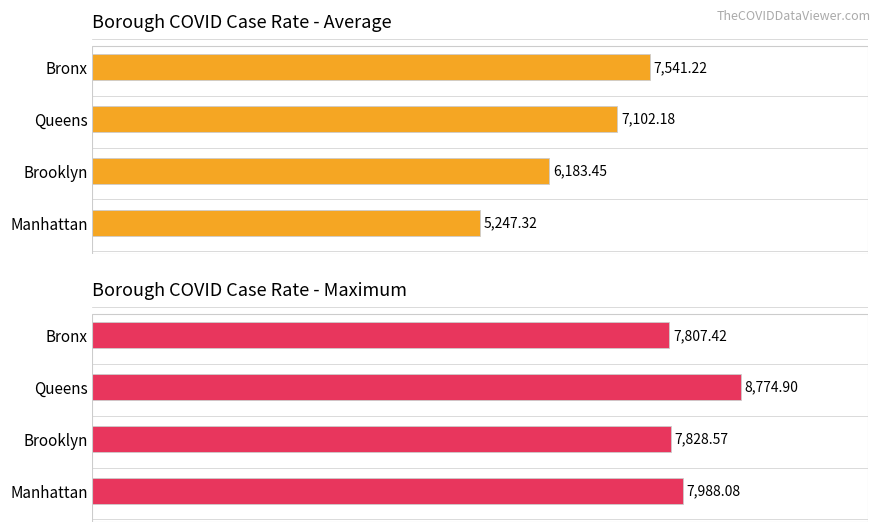

What is the value of the Borough COVID Case Rate - Maximum bar at the 1st from the left?

7988.1